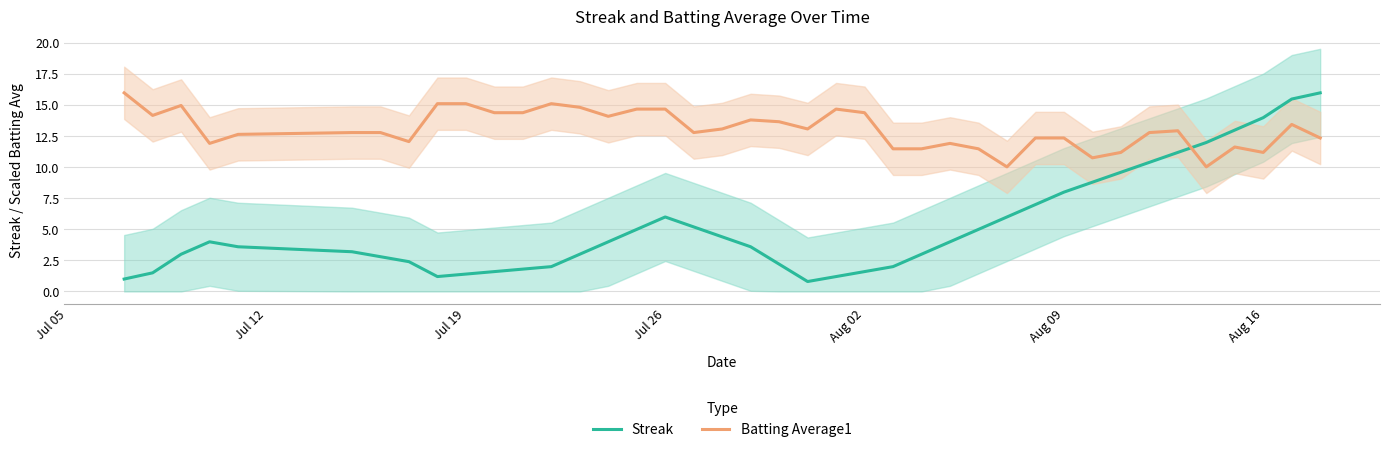

How many intersections are there between Streak and Batting Average1?

1